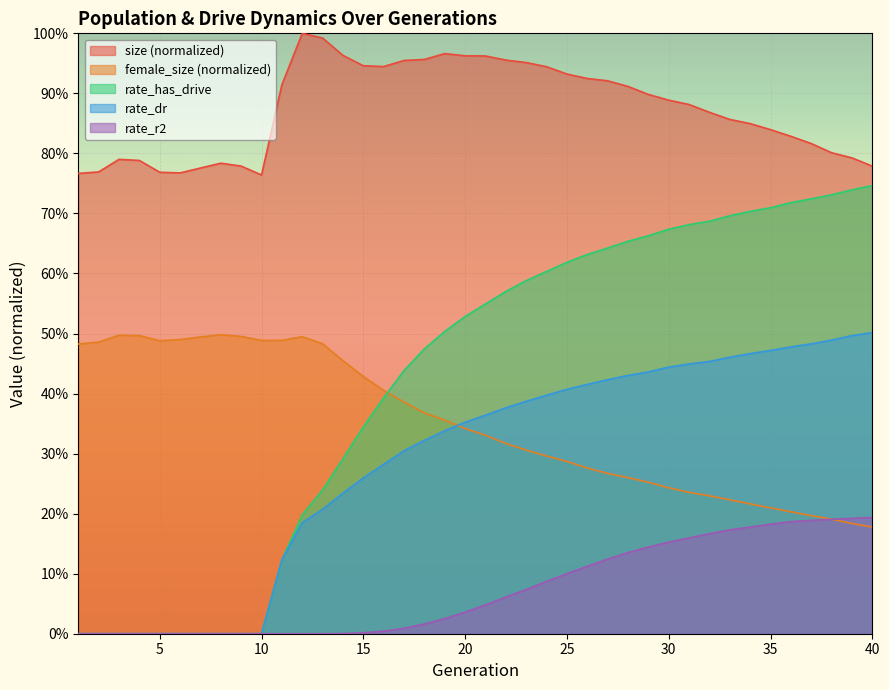

After their last crossing, which series has the higher values: female_size or rate_has_drive?

rate_has_drive